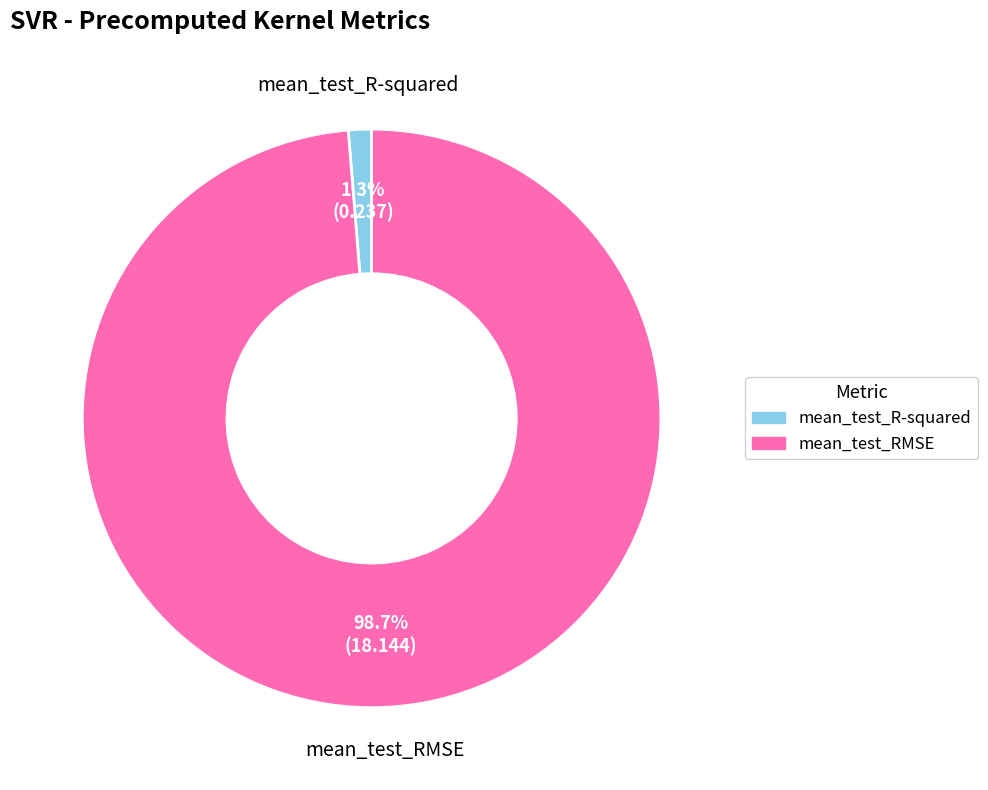

The mean_test_RMSE slice represents 99% of the pie. True or false?

True